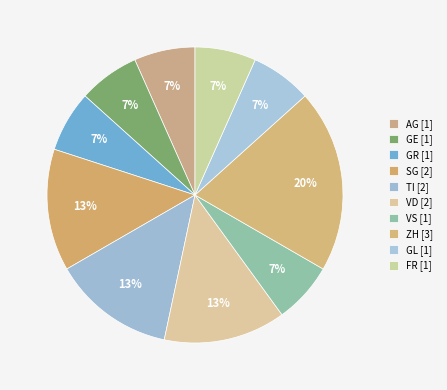

How many segments does this pie chart have?

10